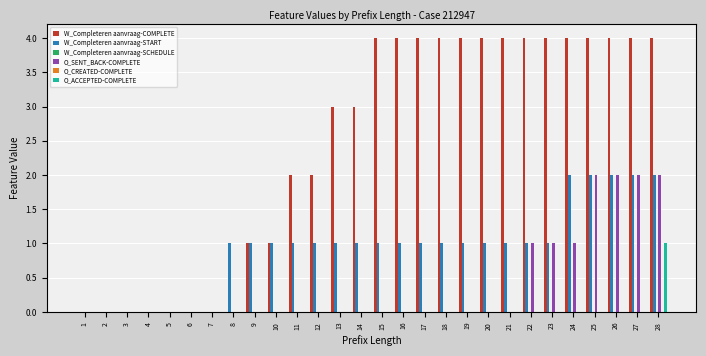

What is the difference between the second highest and minimum values in the W_Completeren aanvraag-COMPLETE series?

4